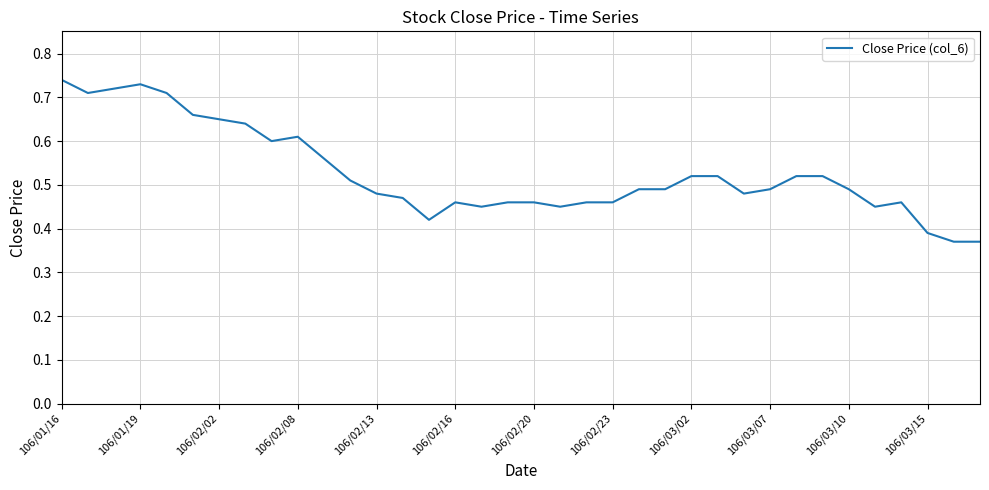

Reading right to left, extract all data points from this chart.

0.4	0.4	0.4	0.5	0.5	0.5	0.5	0.5	0.5	0.5	0.5	0.5	0.5	0.5	0.5	0.5	0.5	0.5	0.5	0.5	0.5	0.4	0.5	0.5	0.5	0.6	0.6	0.6	0.6	0.7	0.7	0.7	0.7	0.7	0.7	0.7